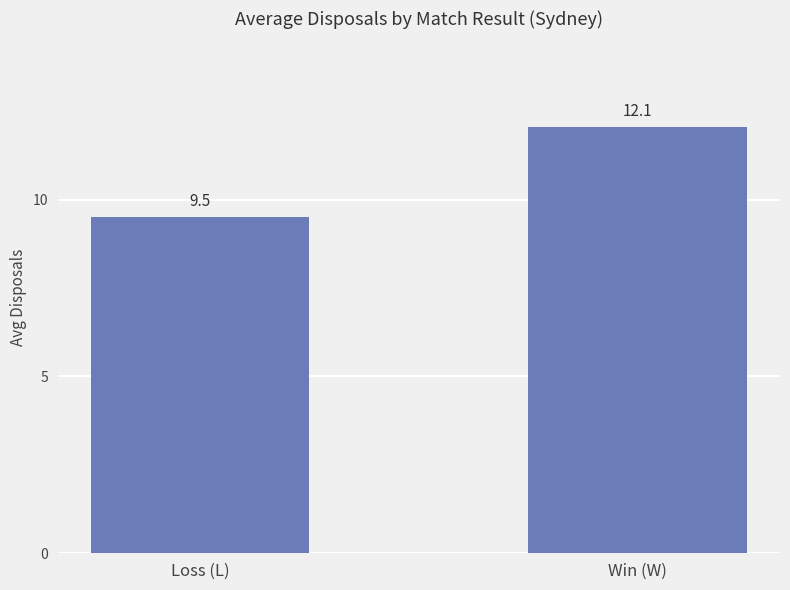

The value at Loss (L) is 9.5. True or false?

True